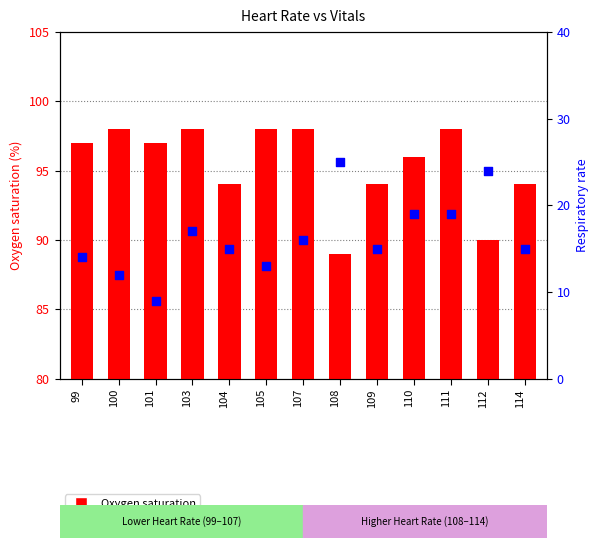

Which series reaches the minimum Y coordinate?

Respiratory rate